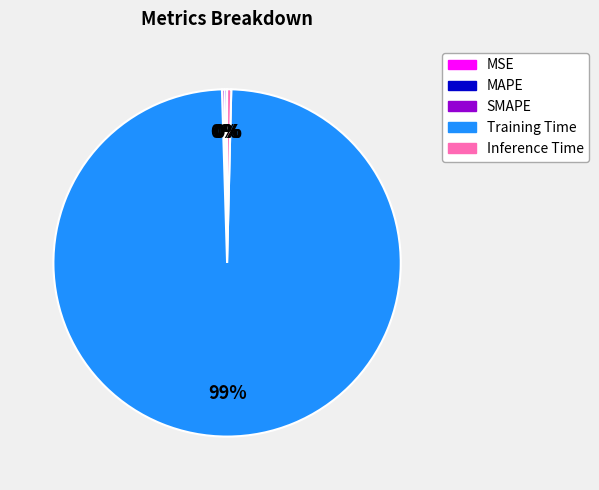

To the nearest percent, what is the average slice percentage?

20%